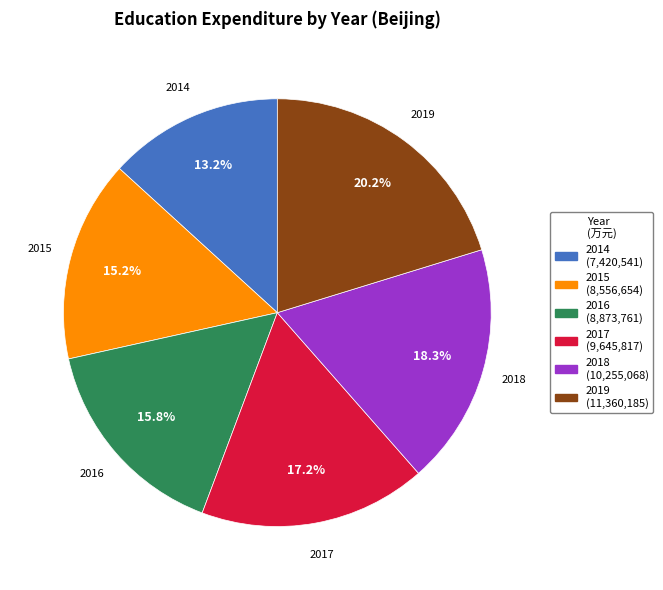

Which category has the biggest portion of the pie?

2019